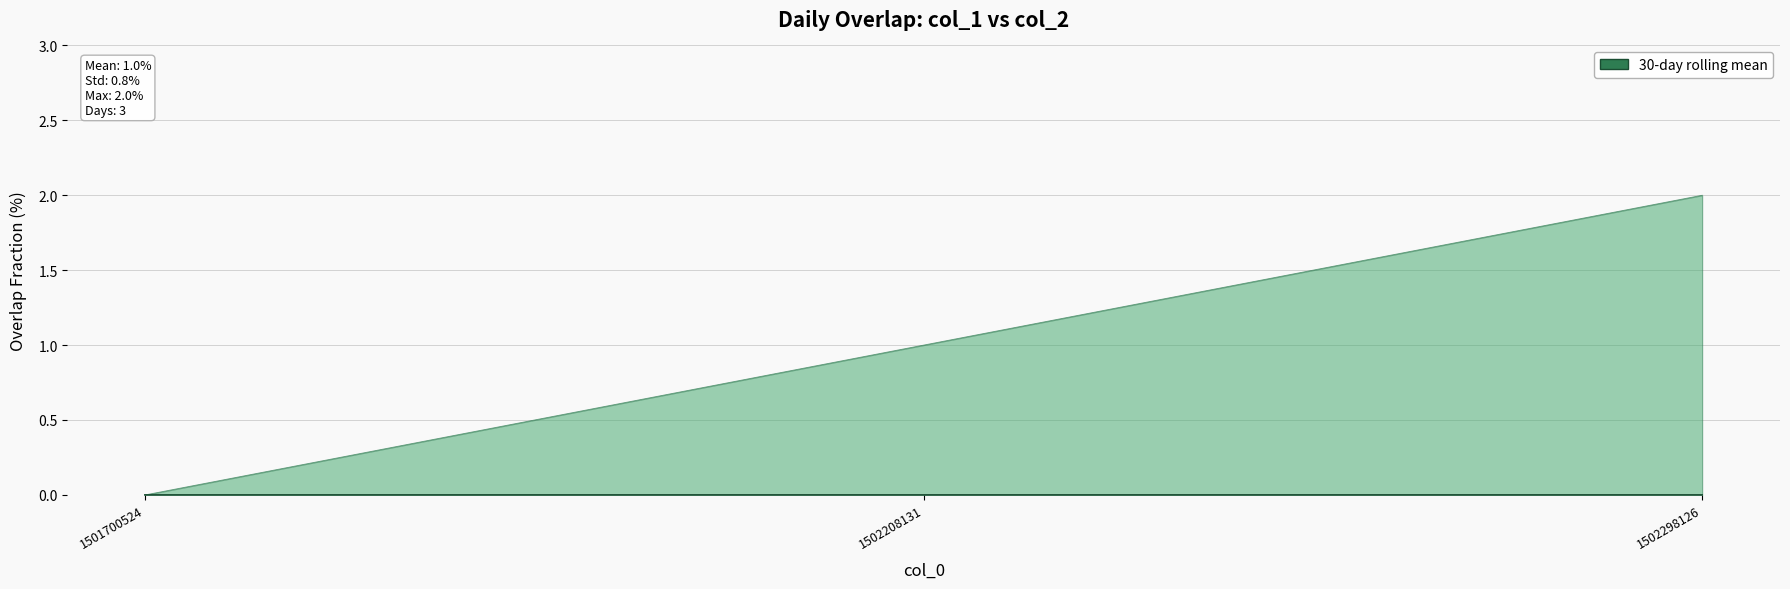

The chart shows a value of 2 at 1502208131. True or false?

False